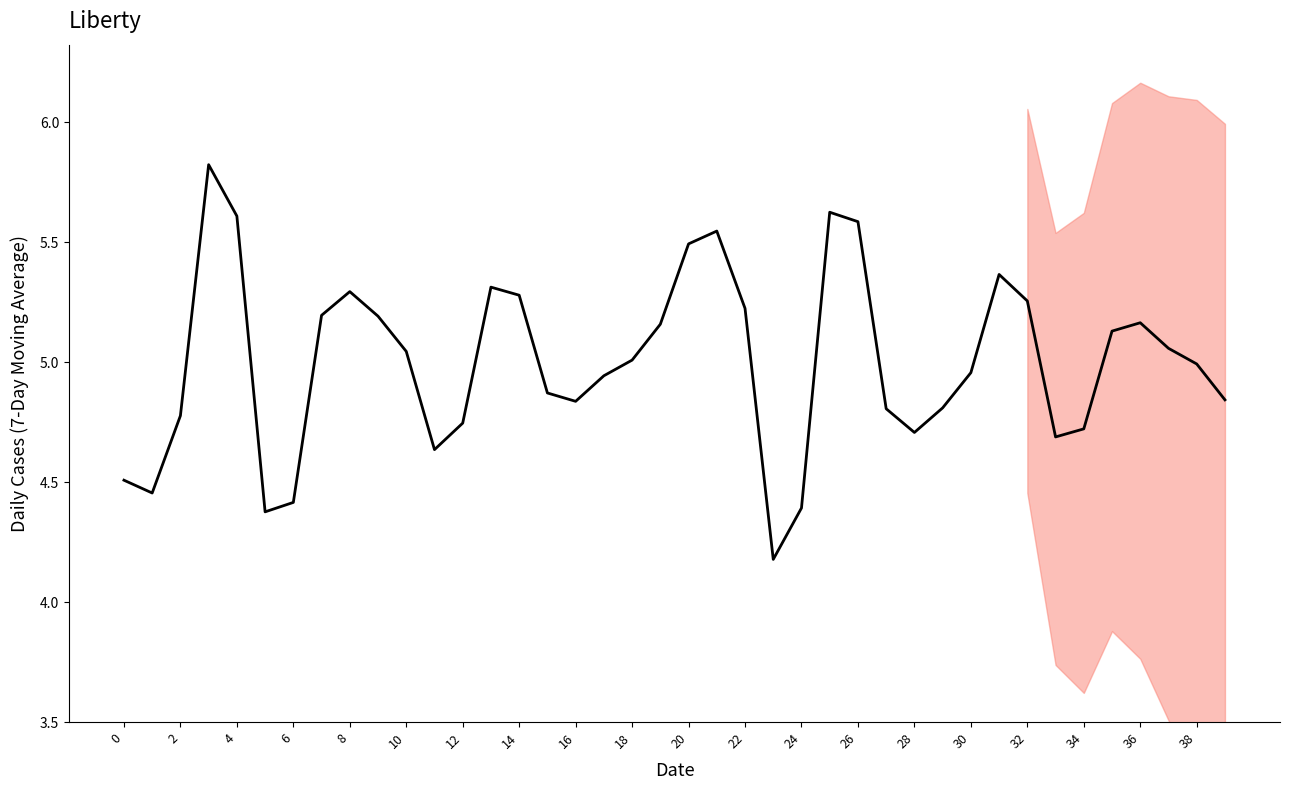

What is the minimum value shown in the chart?

4.2